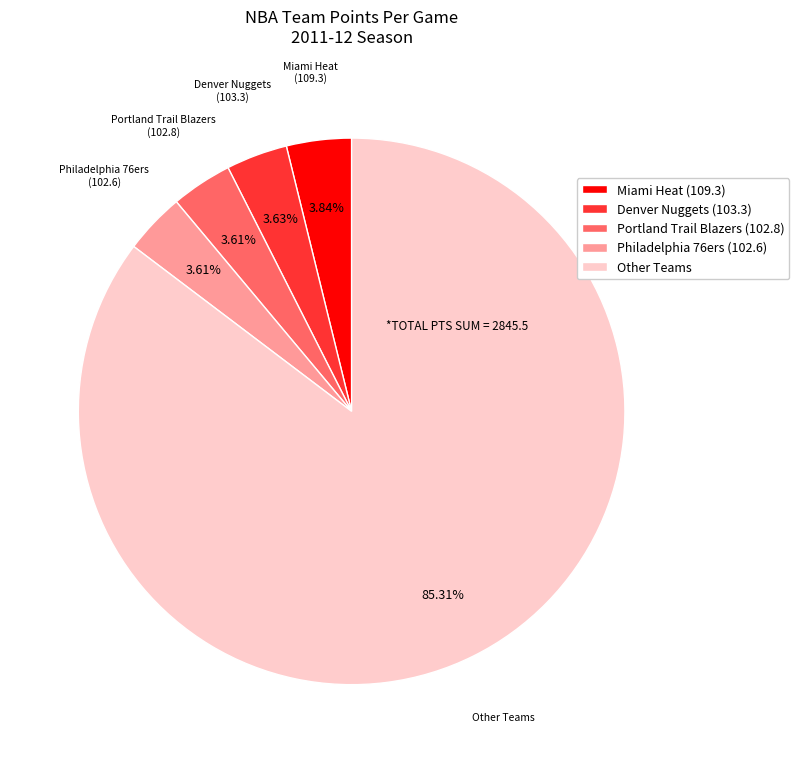

Is Other Teams the majority of the pie?

Yes